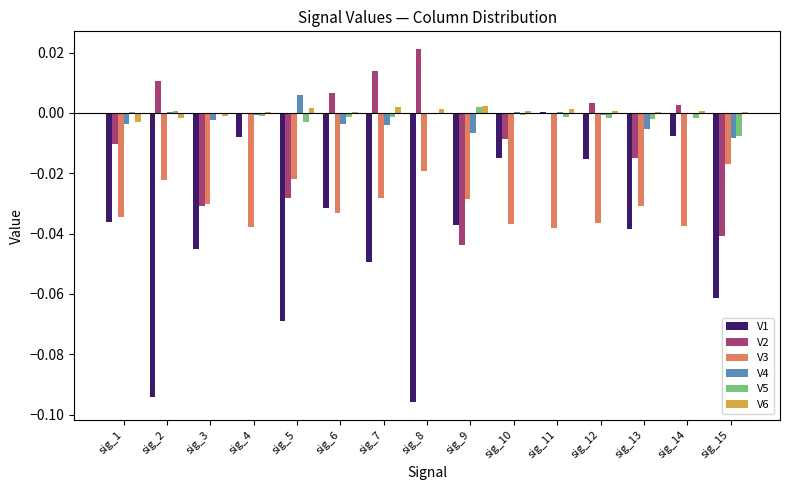

What are all the series names shown in the legend?

V1, V2, V3, V4, V5, V6